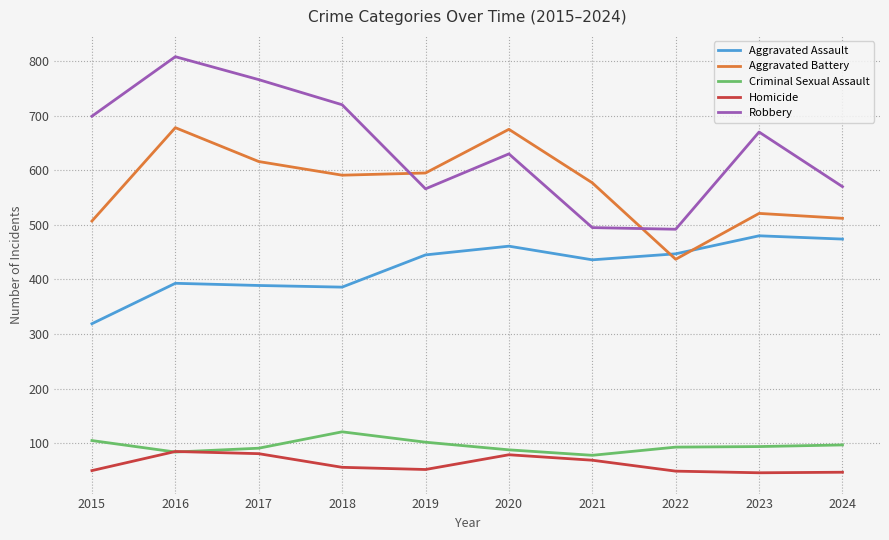

Is the value of Homicide at 2024 greater than the value of Aggravated Battery at 2018?

No